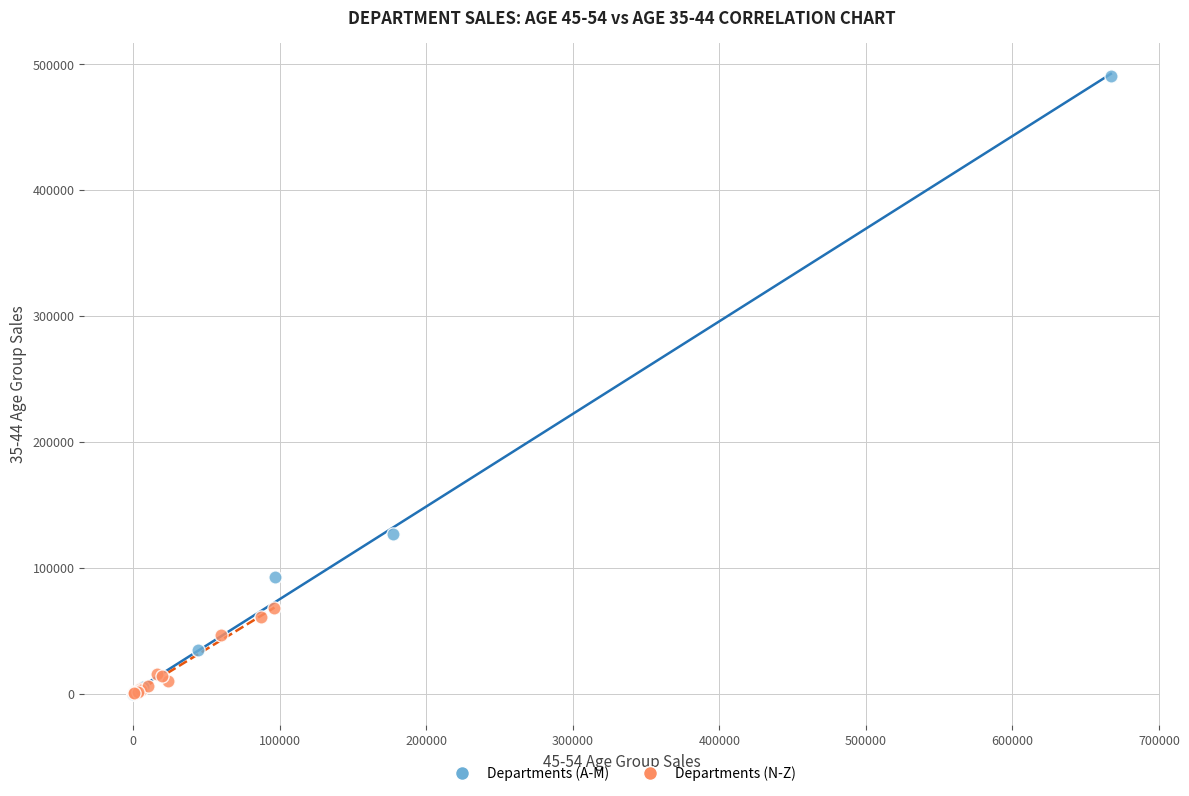

Which series has the largest Y range (max minus min)?

Departments (A-M)